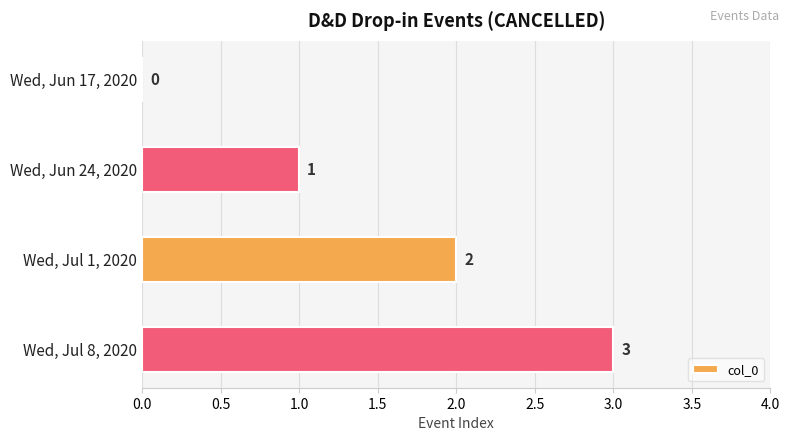

How many positive values are there?

3